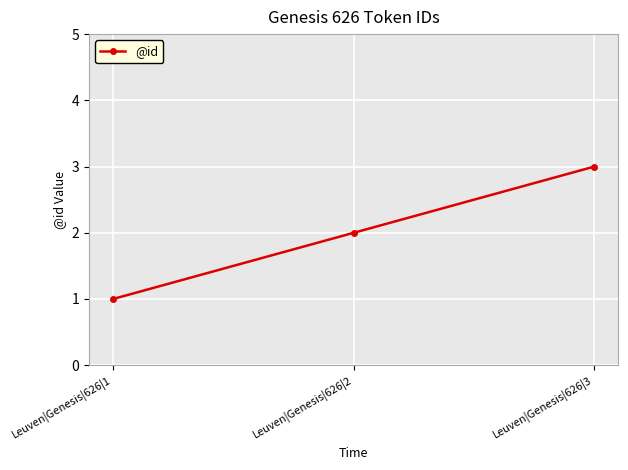

What is the sum of all values?

6